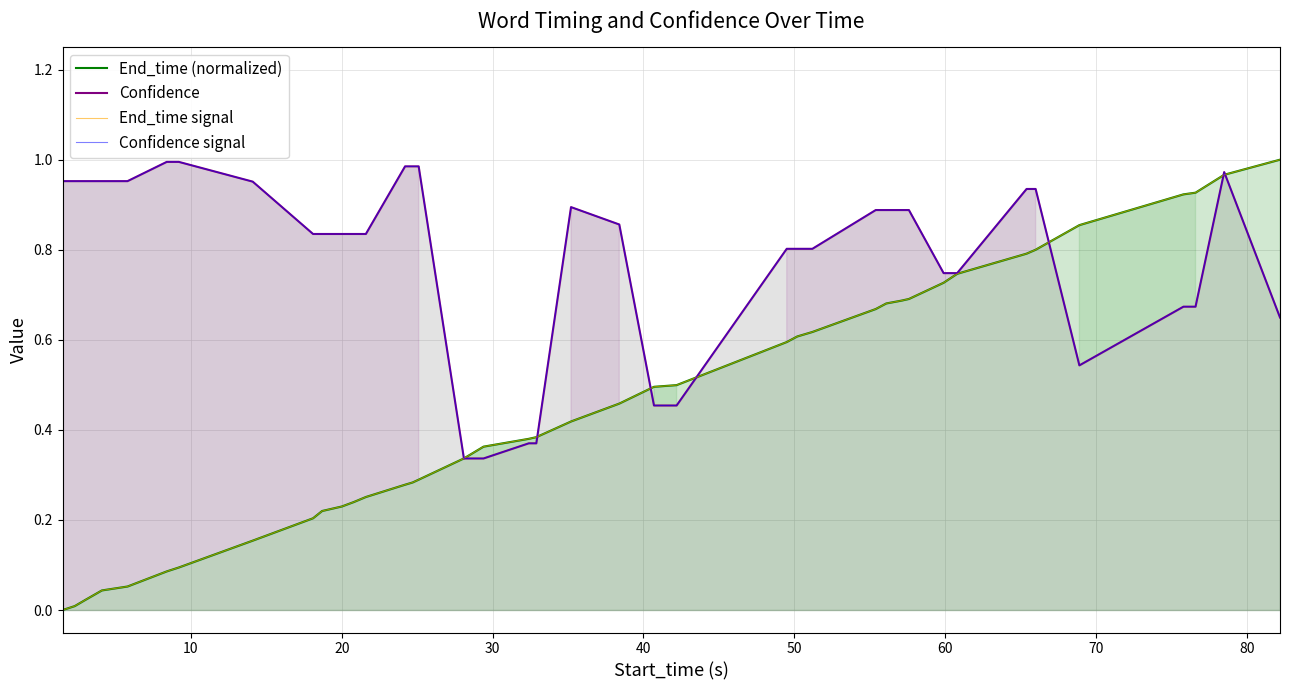

How many values in End_time signal are above zero?

39